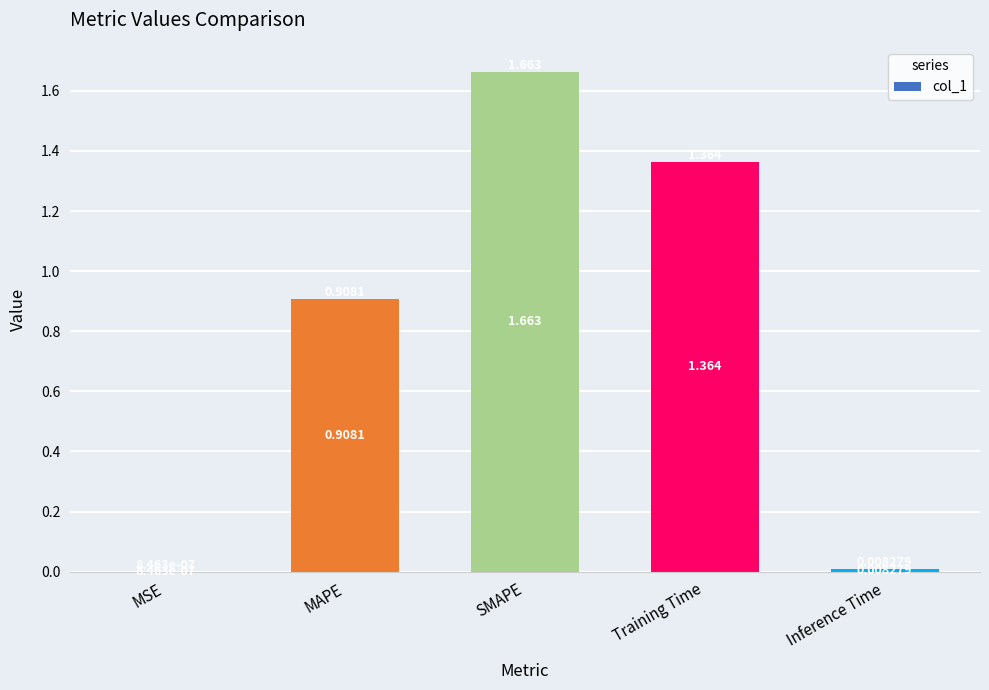

What is the change in value from MAPE to Training Time?

+0.5